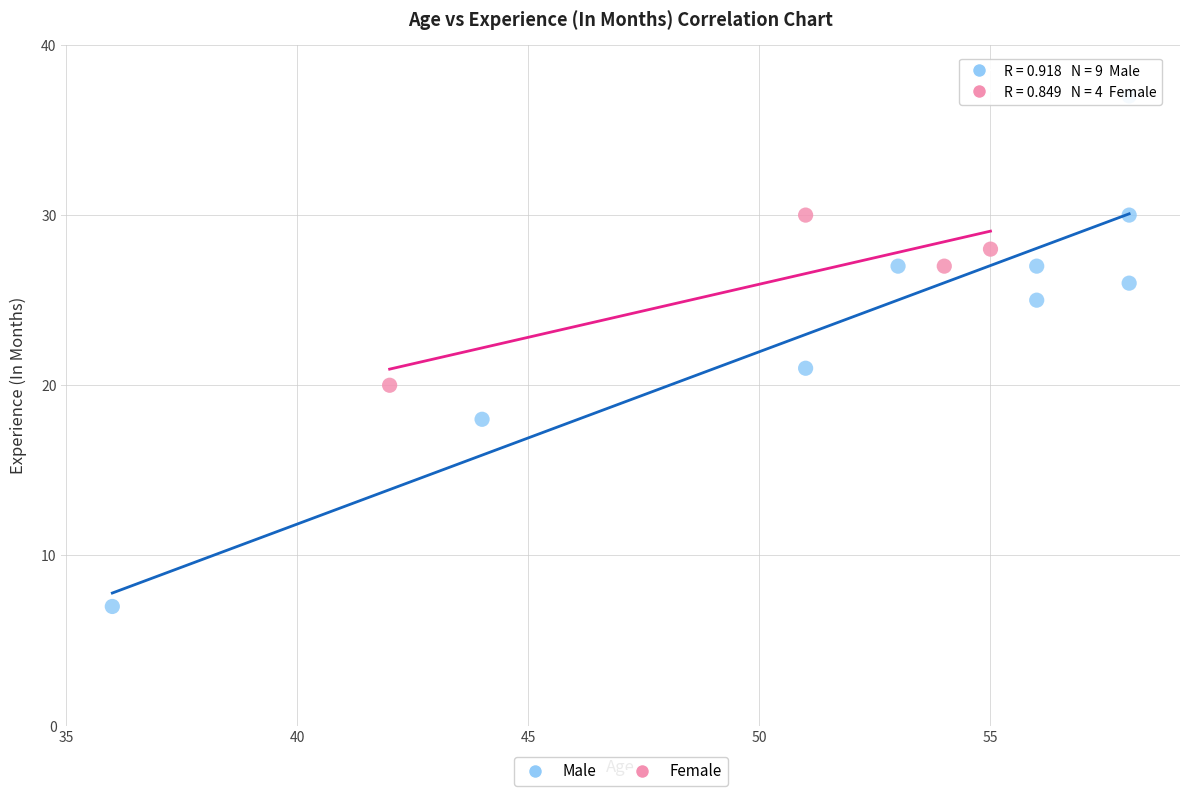

Which series has the largest Y range (max minus min)?

Male